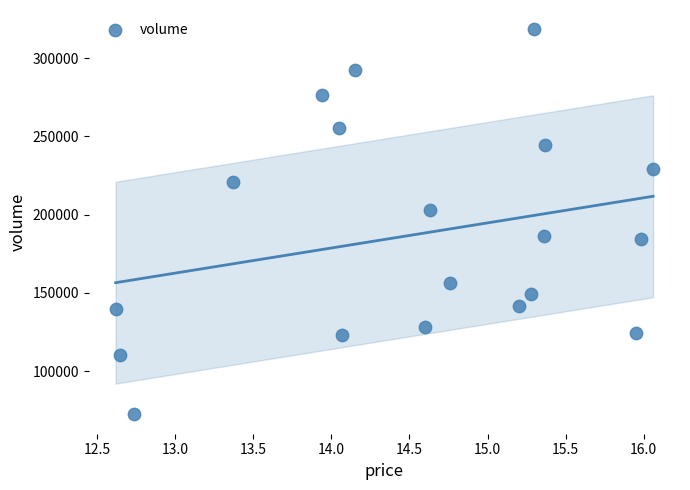

What is the range of Y values (max minus min)?

246291